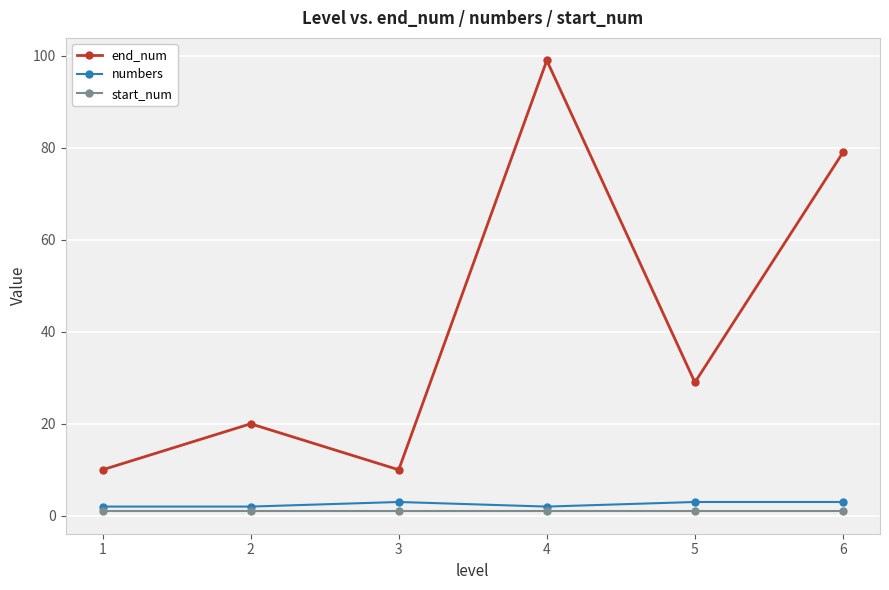

What is the greatest value displayed?

99